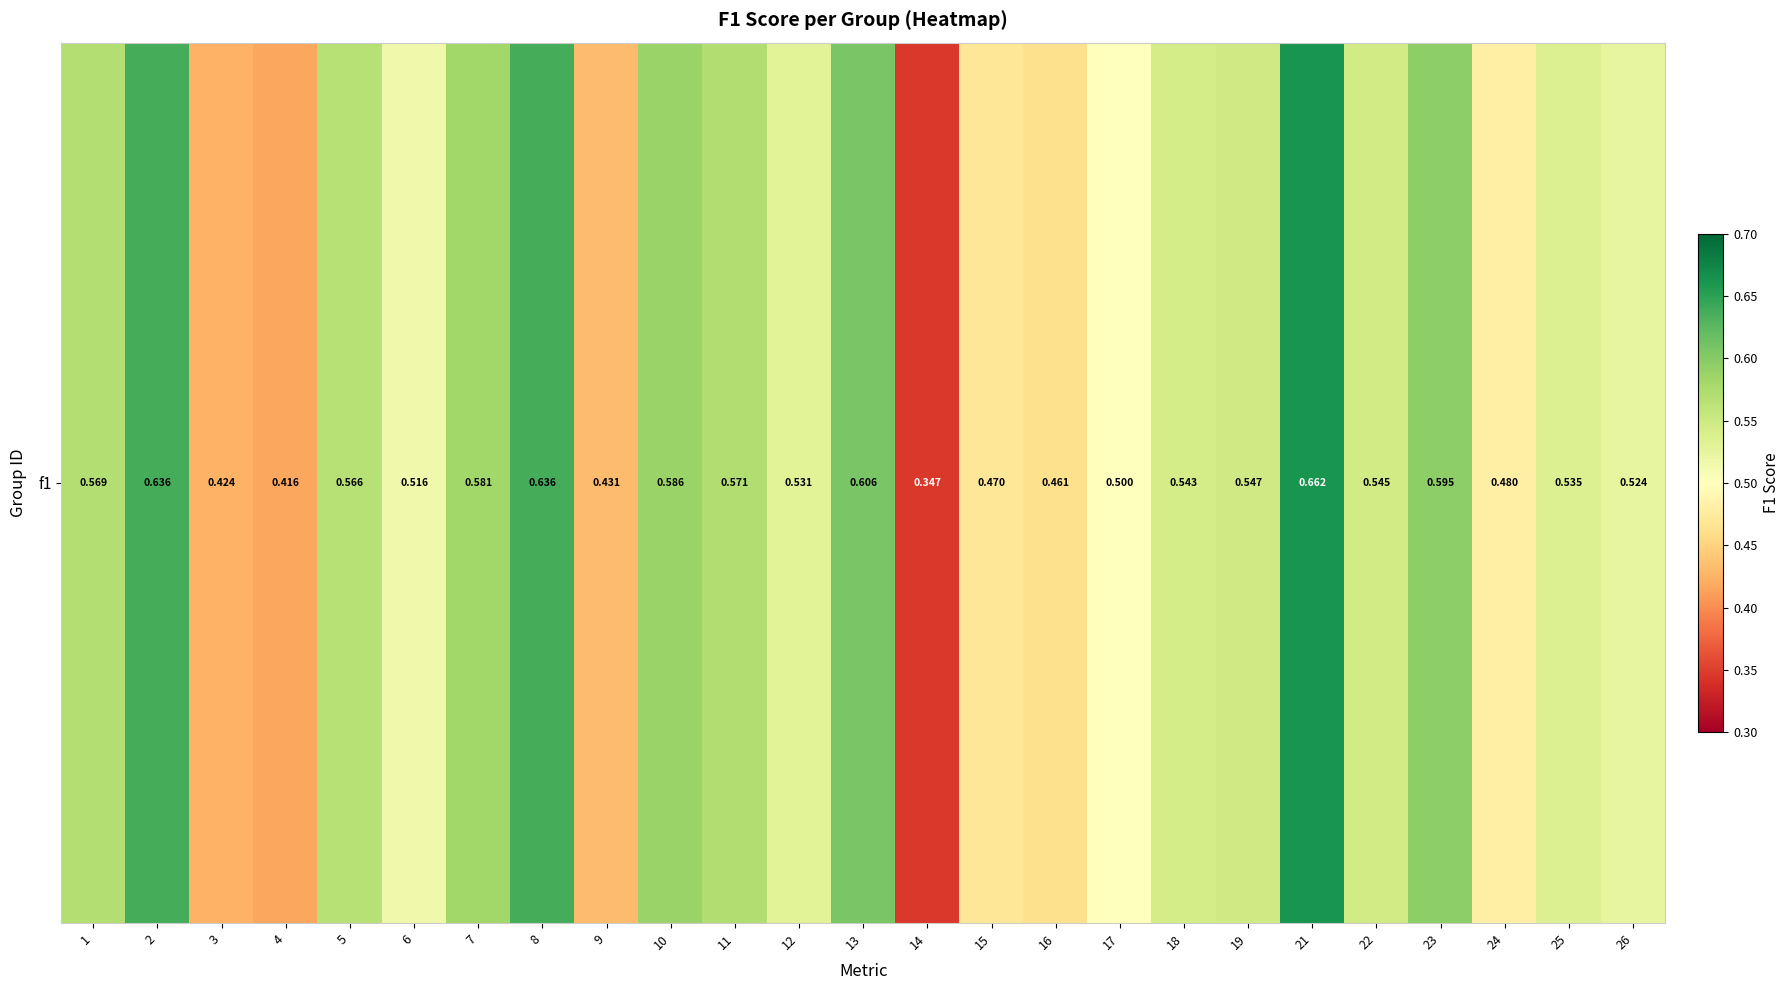

Reading right to left, what are all the values shown in this chart?

0.5	0.5	0.5	0.6	0.5	0.7	0.5	0.5	0.5	0.5	0.5	0.3	0.6	0.5	0.6	0.6	0.4	0.6	0.6	0.5	0.6	0.4	0.4	0.6	0.6